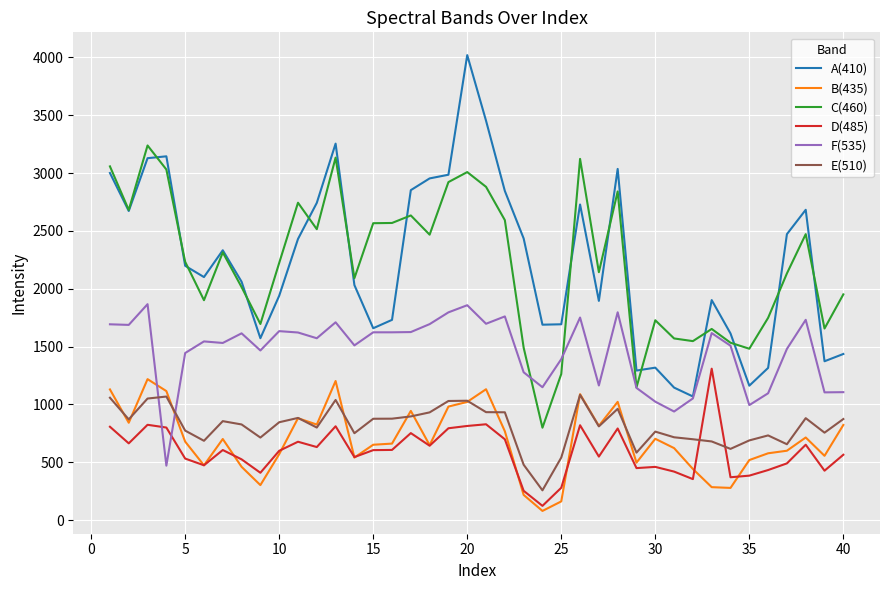

True or false: A(410) and E(510) cross at least once.

False